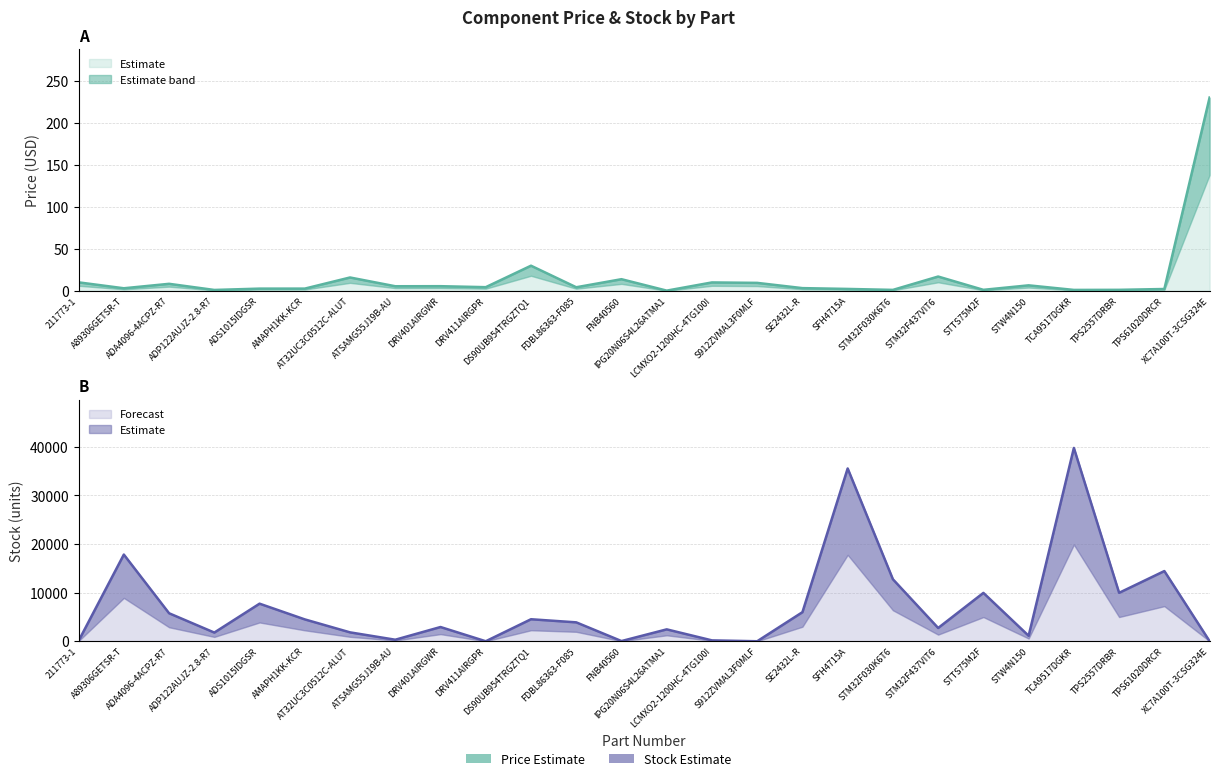

Where is the first local minimum for Stock?

ADP122AUJZ-2.8-R7